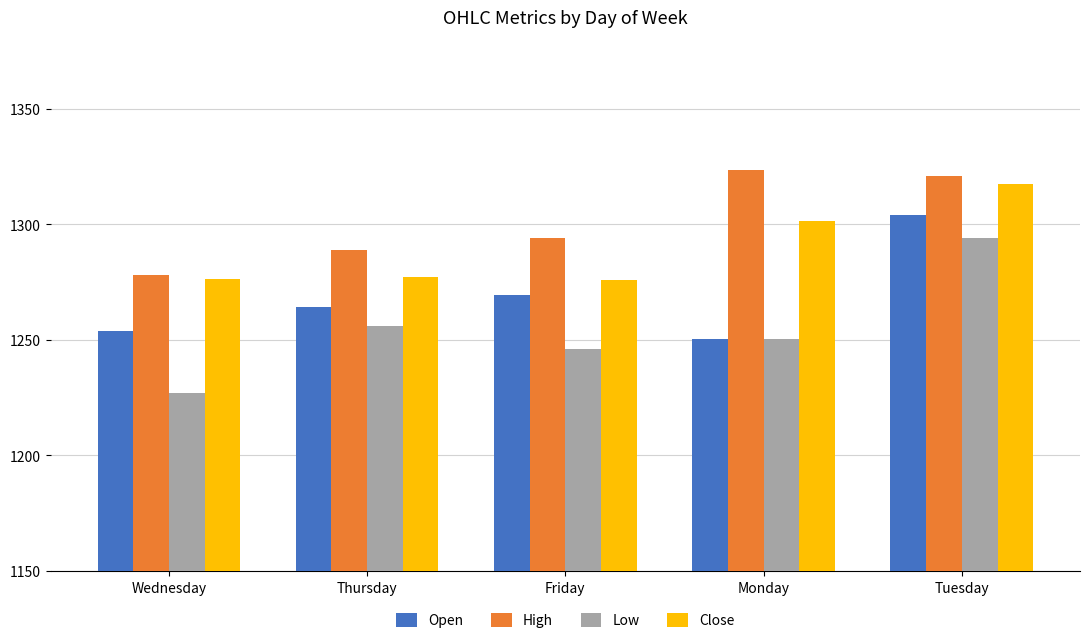

Between Wednesday and Friday, which series saw the biggest shift?

Low